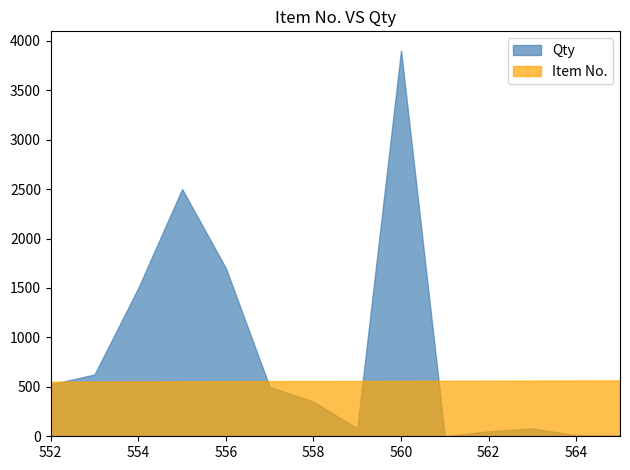

Where do Item No. and Qty first cross each other?

552 and 553